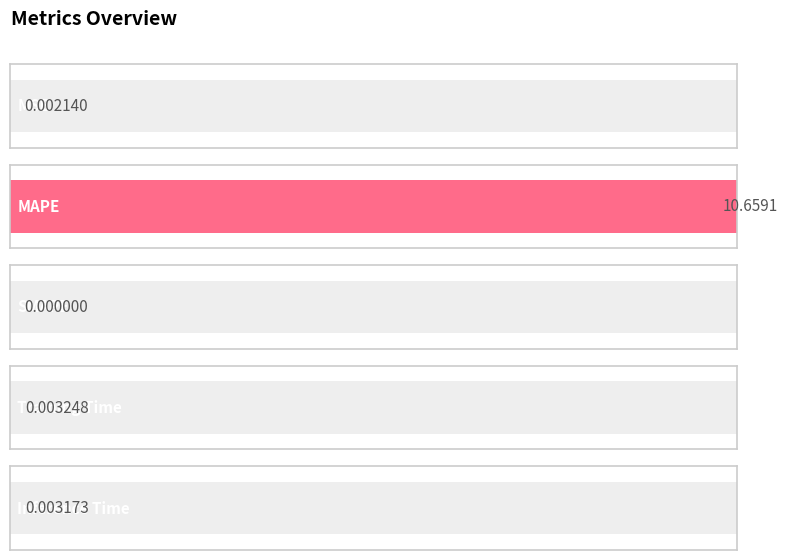

How many bars are there in total?

5